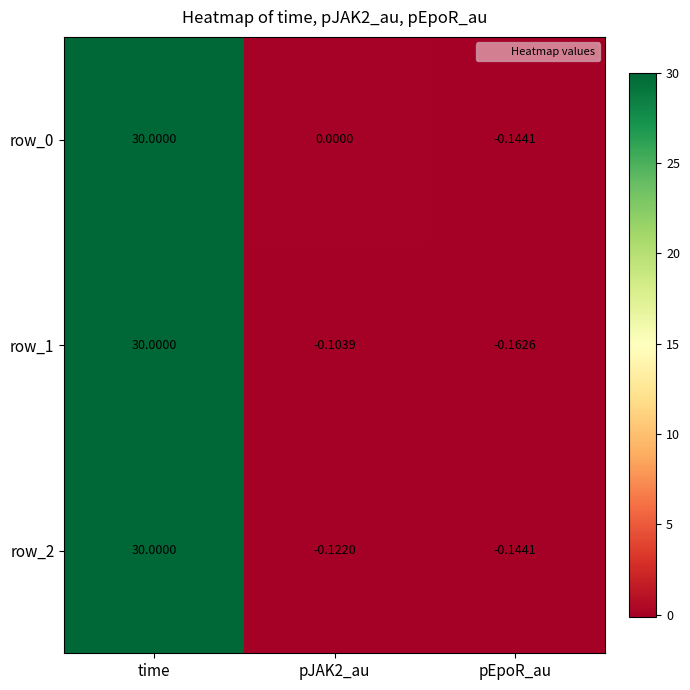

What is the total value across all series at pEpoR_au?

-0.5